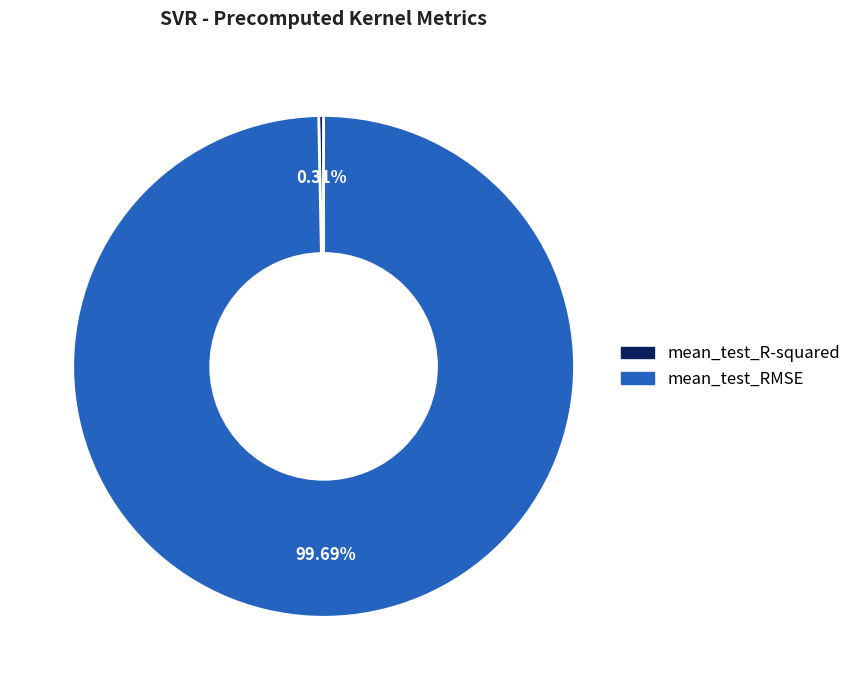

What percentage is the mean_test_RMSE slice, to the nearest percent?

100%